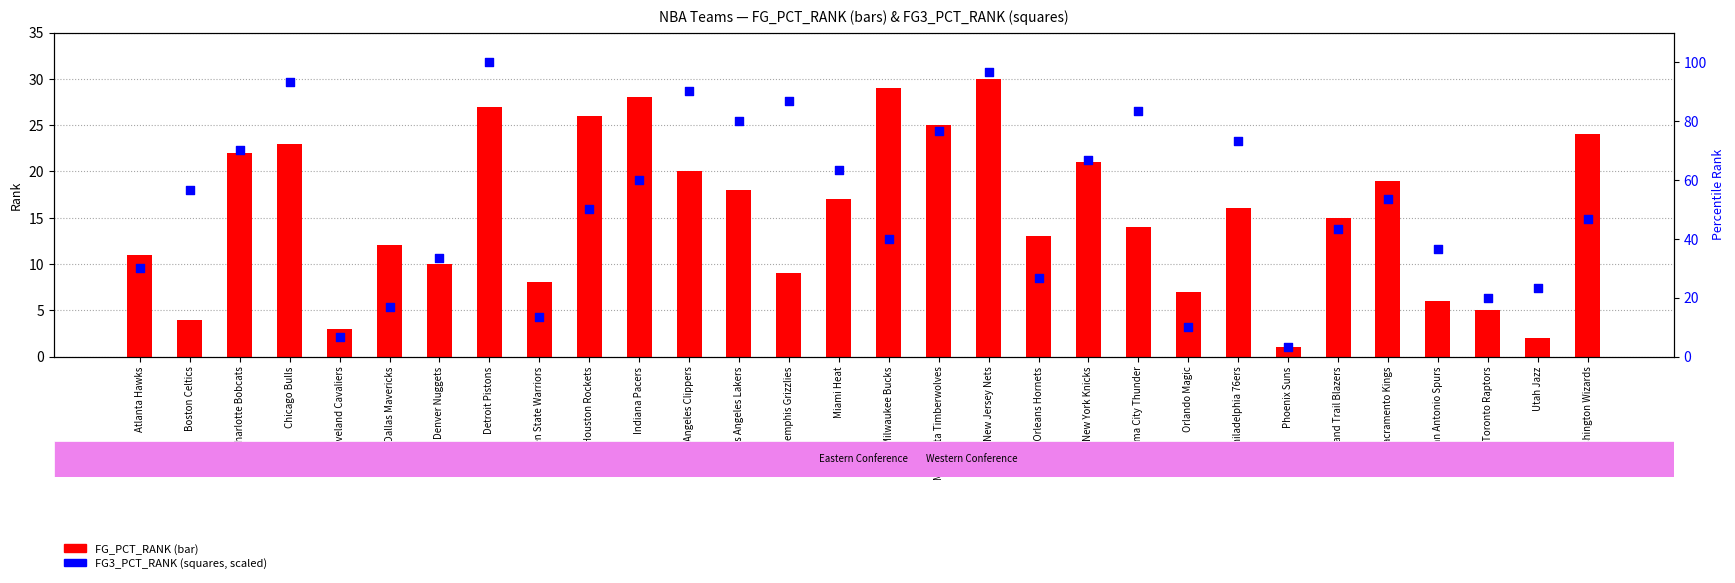

What is the total value across all series at Houston Rockets?

76.0